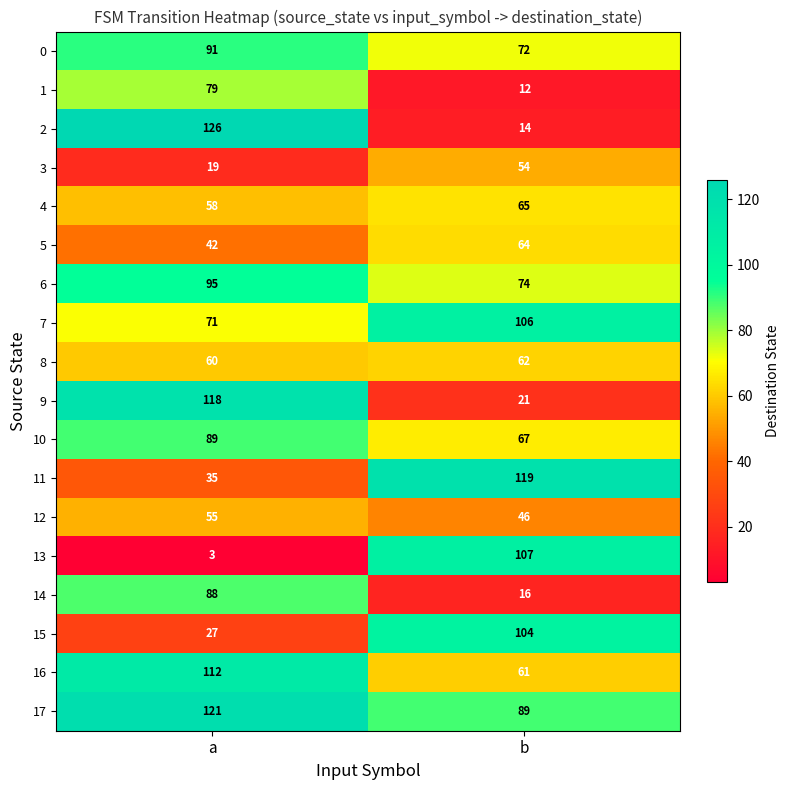

Which series has the largest range (max minus min)?

2